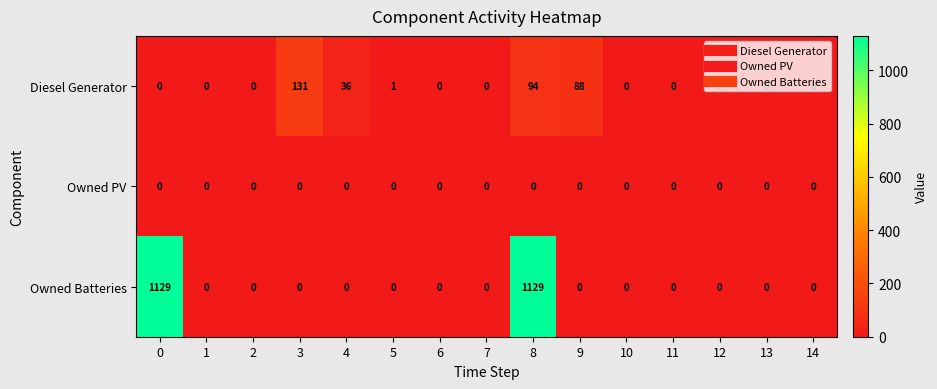

Rank the series by their maximum value, from highest to lowest.

Owned Batteries, Diesel Generator, Owned PV